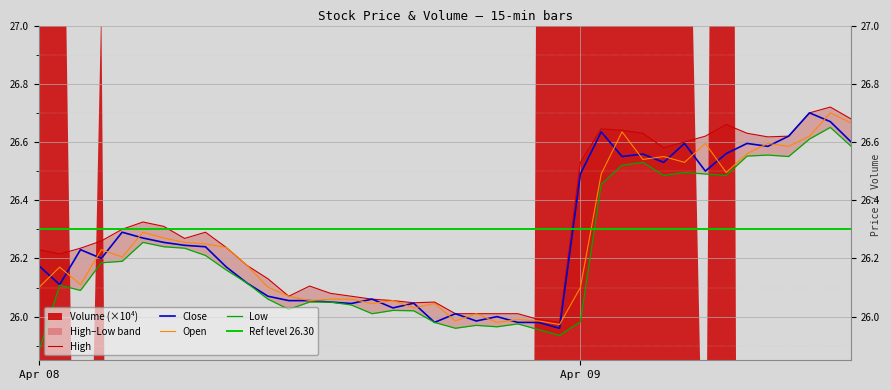

What is the label of the 24th point from the left?

15:15